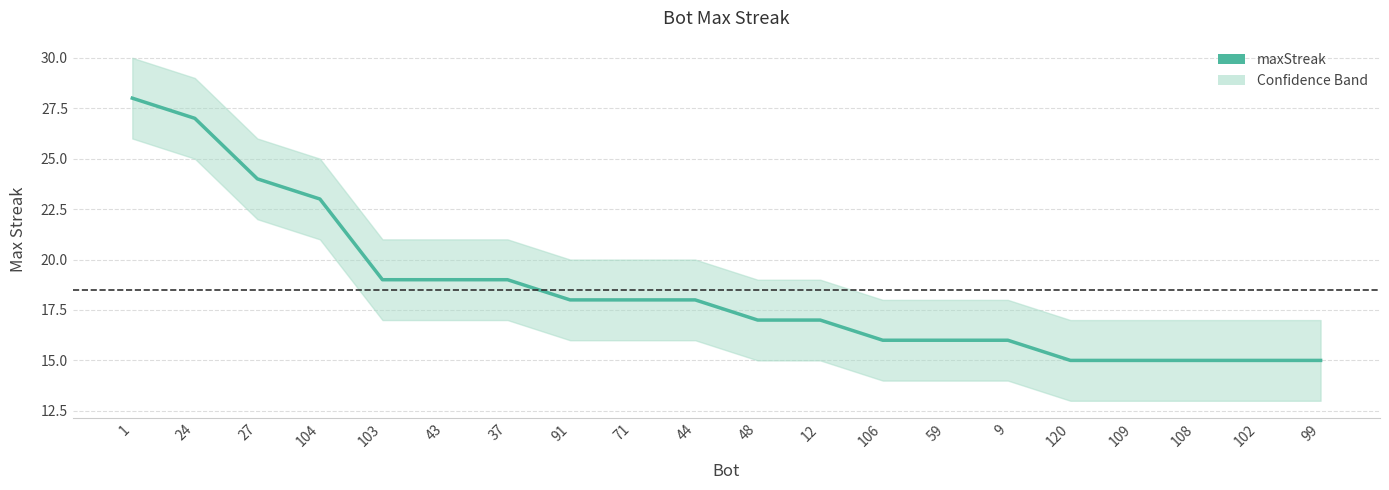

What is the sum of the values at 48 and 91?

35